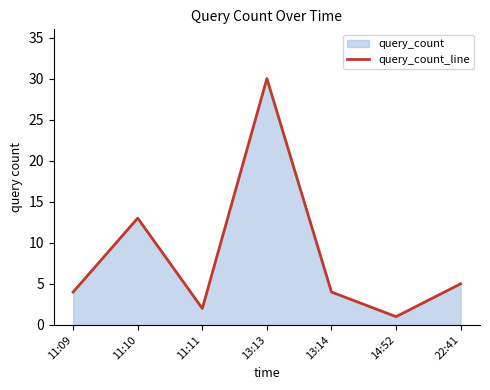

List the labels in order of value, smallest first.

14:52, 11:11, 11:09, 13:14, 22:41, 11:10, 13:13